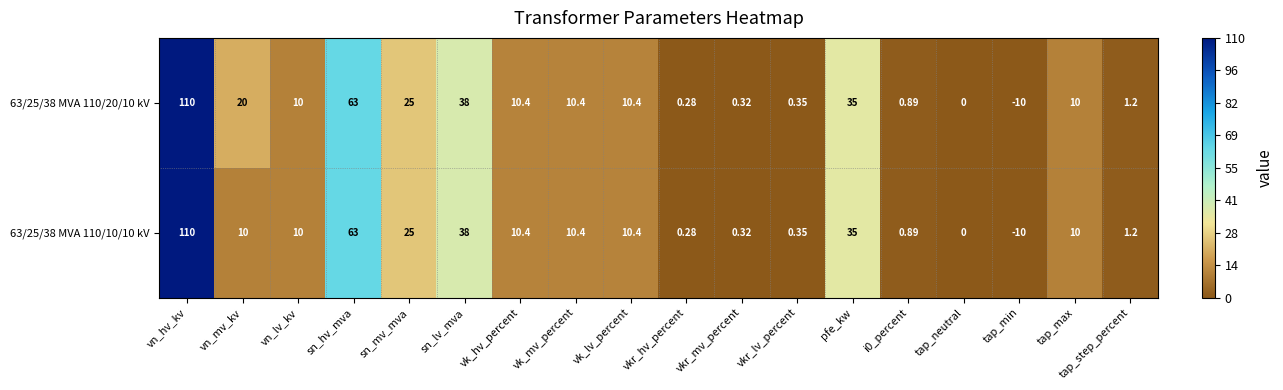

How many values in the 63/25/38 MVA 110/10/10 kV series are below 10?

7